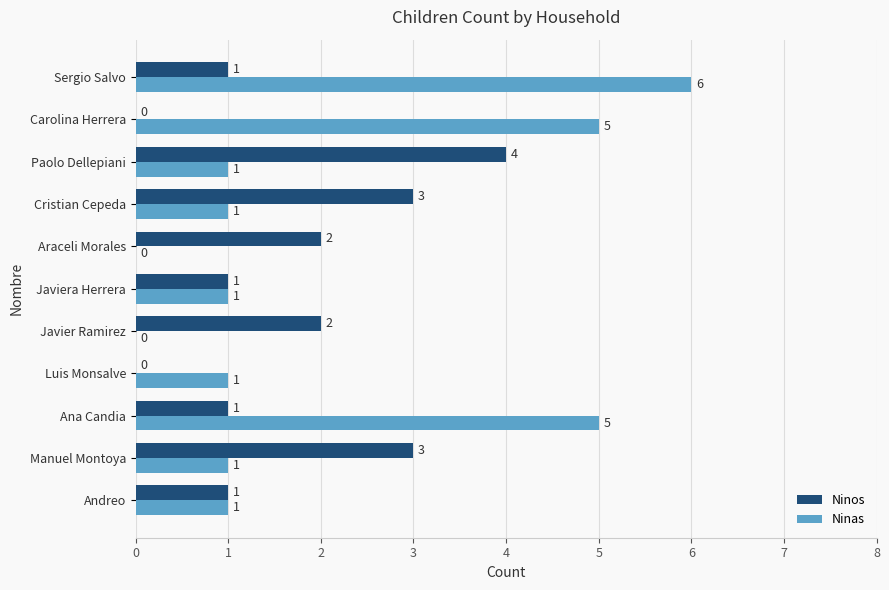

What is the greatest value displayed?

6